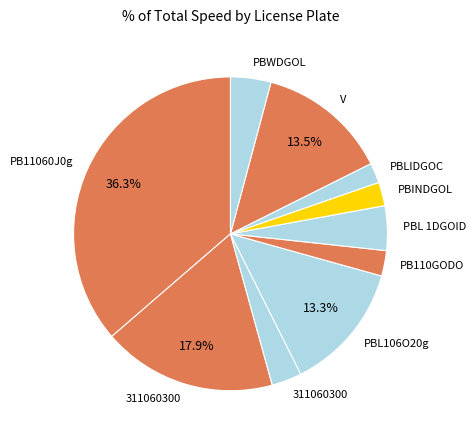

To the nearest percent, what is the average slice percentage?

10%